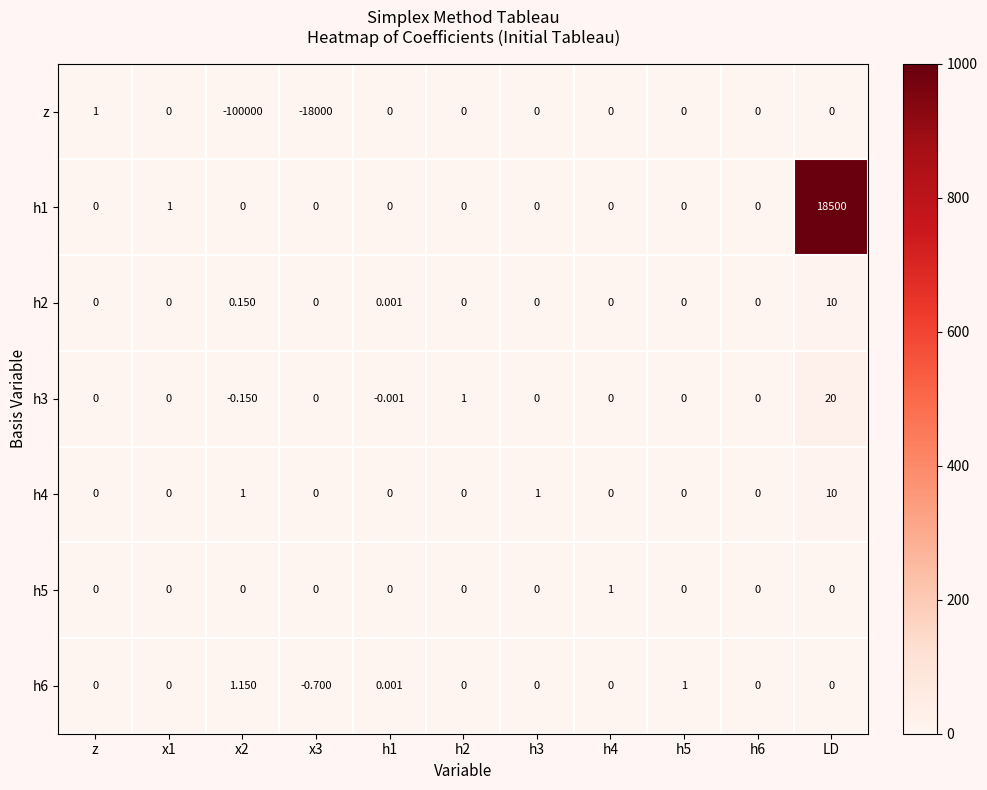

Which series changed the most between x3 and h6?

z